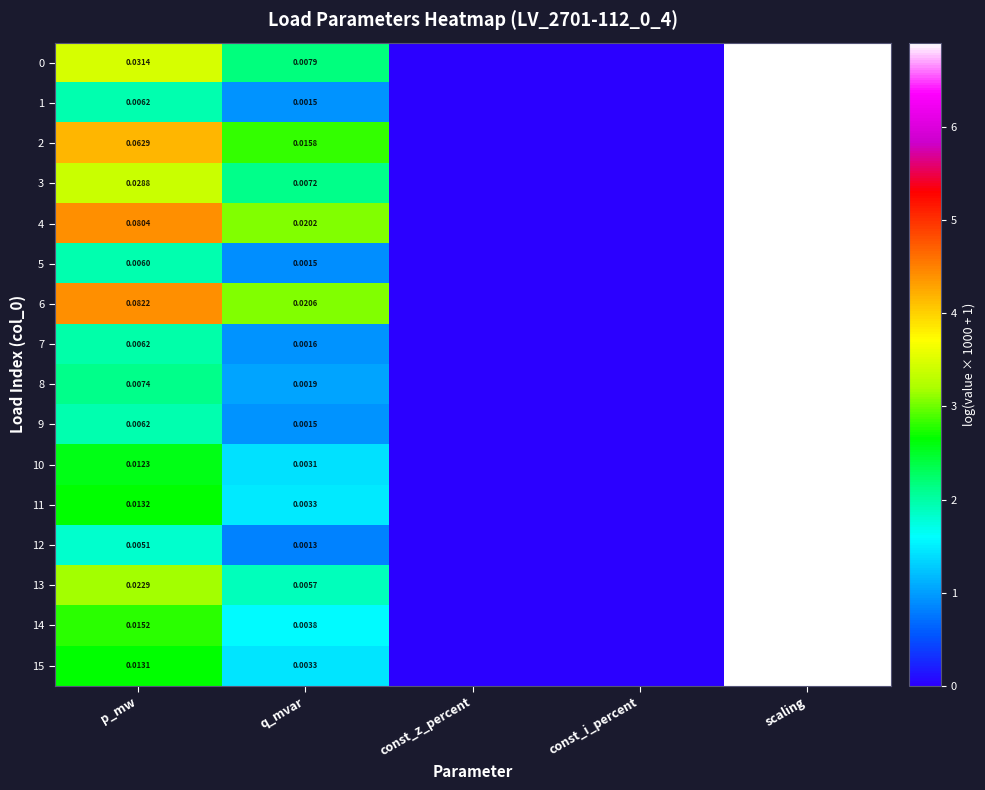

At how many categories does at least one series exceed 5?

1